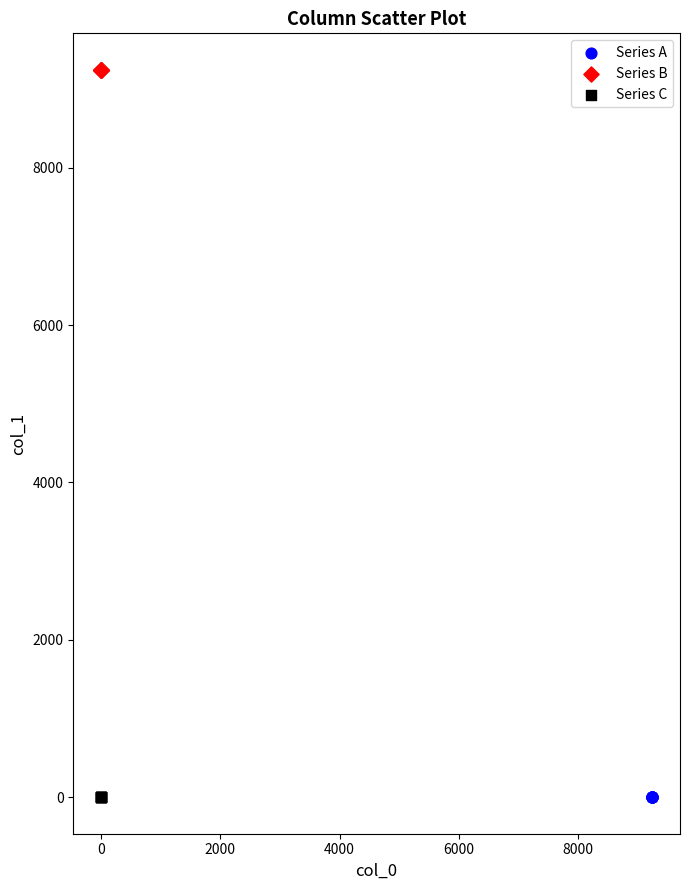

Which series reaches the maximum Y coordinate?

Series B